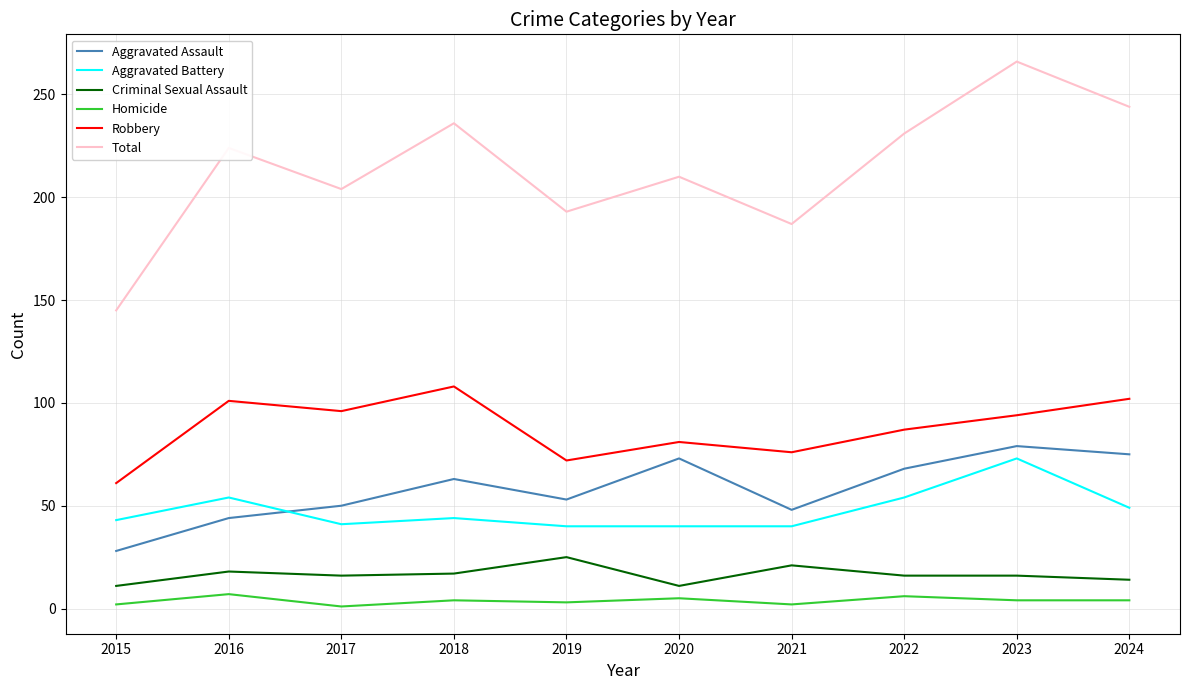

What is the maximum value shown in the chart?

266